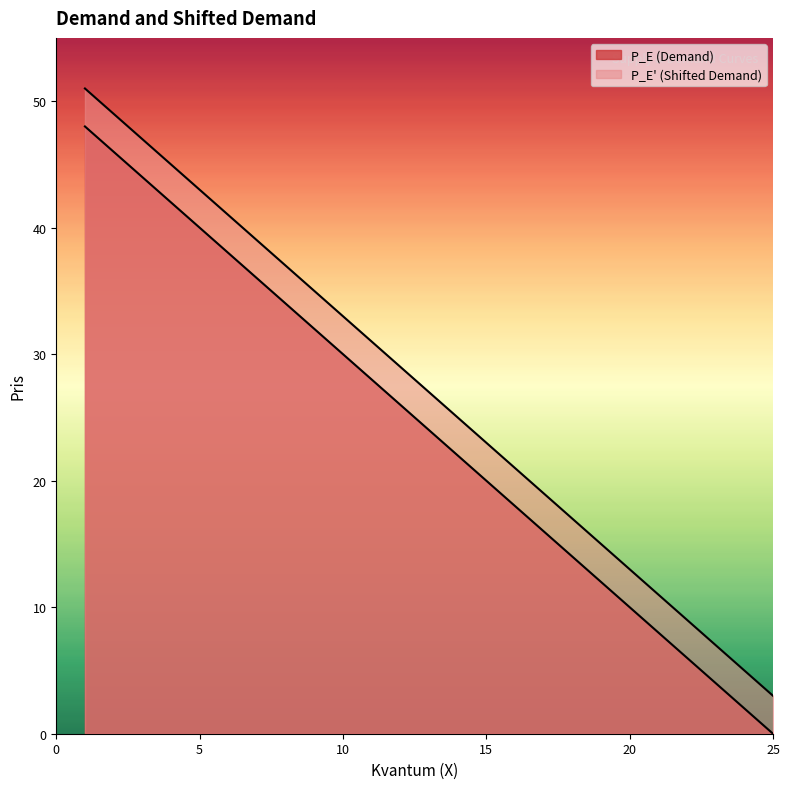

At which category is the sum across all series the highest?

1